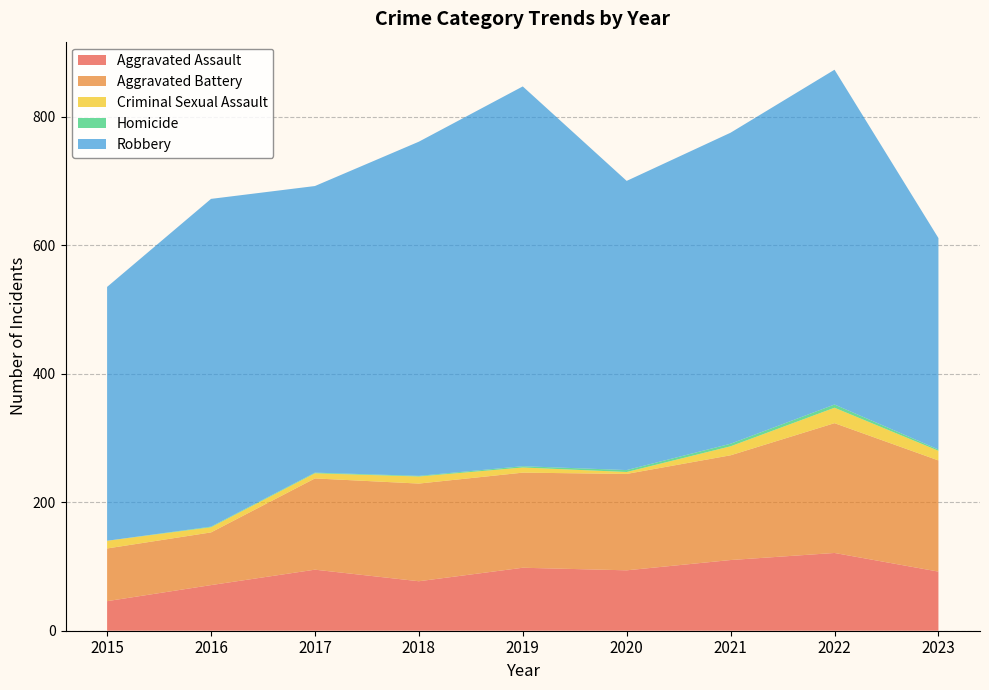

Reading left to right, transcribe all the data shown in this chart.

Aggravated Assault: 2015=46	2016=71	2017=95	2018=77	2019=98	2020=94	2021=110	2022=121	2023=92
Aggravated Battery: 2015=82	2016=82	2017=142	2018=152	2019=148	2020=150	2021=163	2022=202	2023=173
Criminal Sexual Assault: 2015=12	2016=8	2017=8	2018=11	2019=8	2020=3	2021=14	2022=24	2023=15
Homicide: 2015=0	2016=1	2017=1	2018=1	2019=2	2020=3	2021=4	2022=5	2023=2
Robbery: 2015=395	2016=510	2017=446	2018=520	2019=591	2020=450	2021=484	2022=521	2023=329